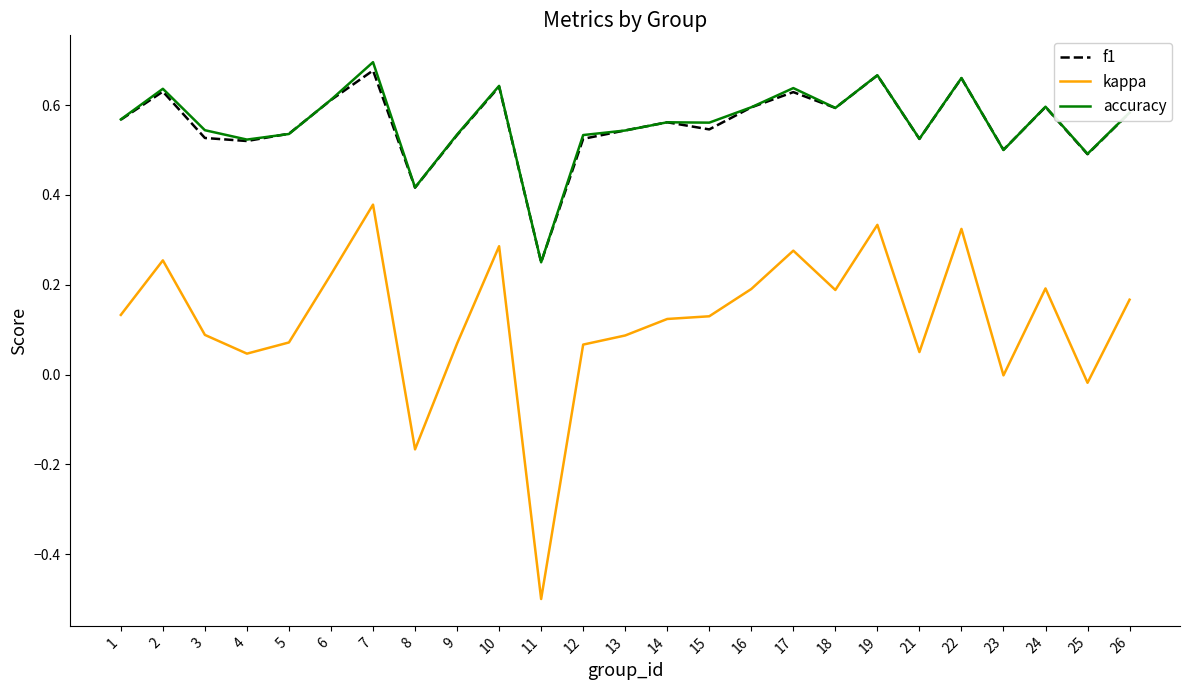

How many lines are shown in the chart?

3